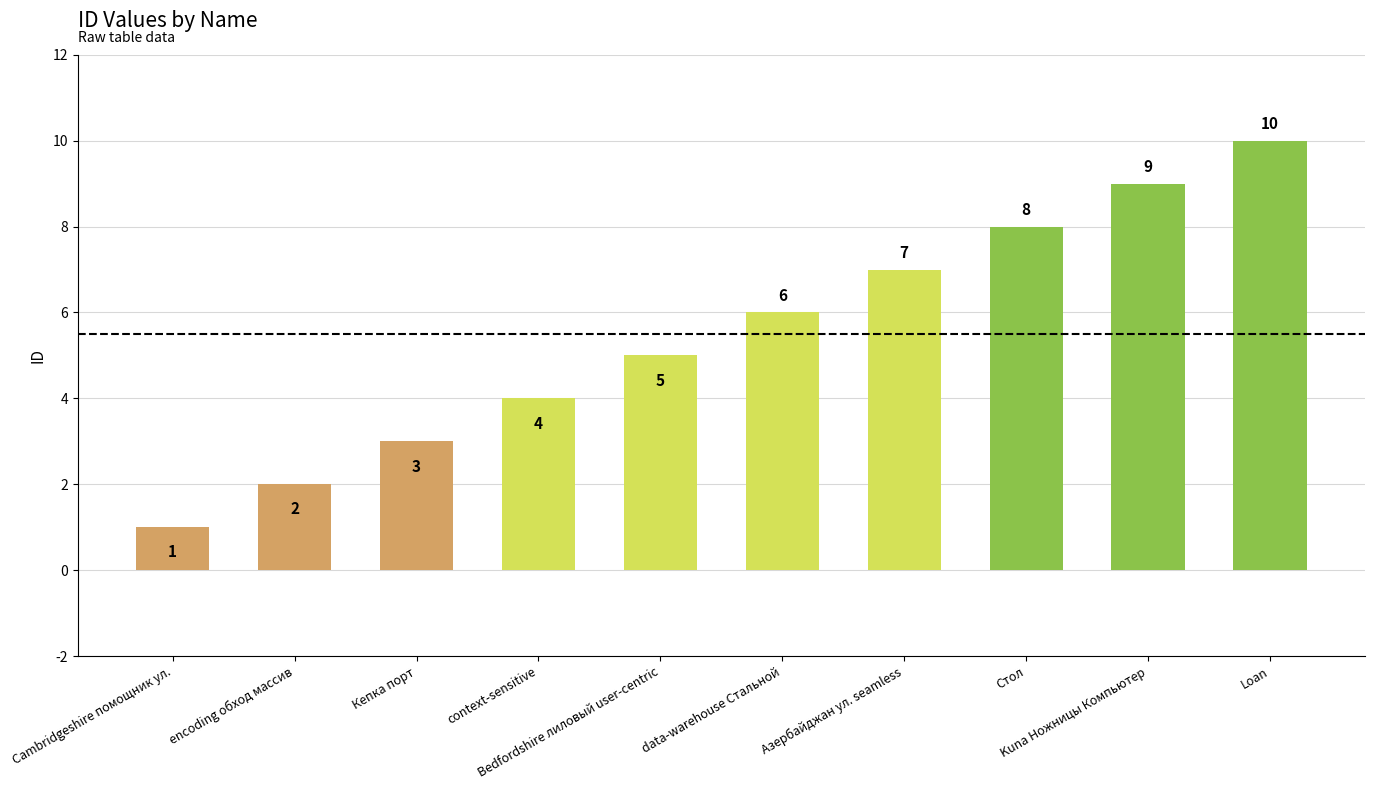

Which has a higher value, Cambridgeshire помощник ул. or Кепка порт?

Кепка порт